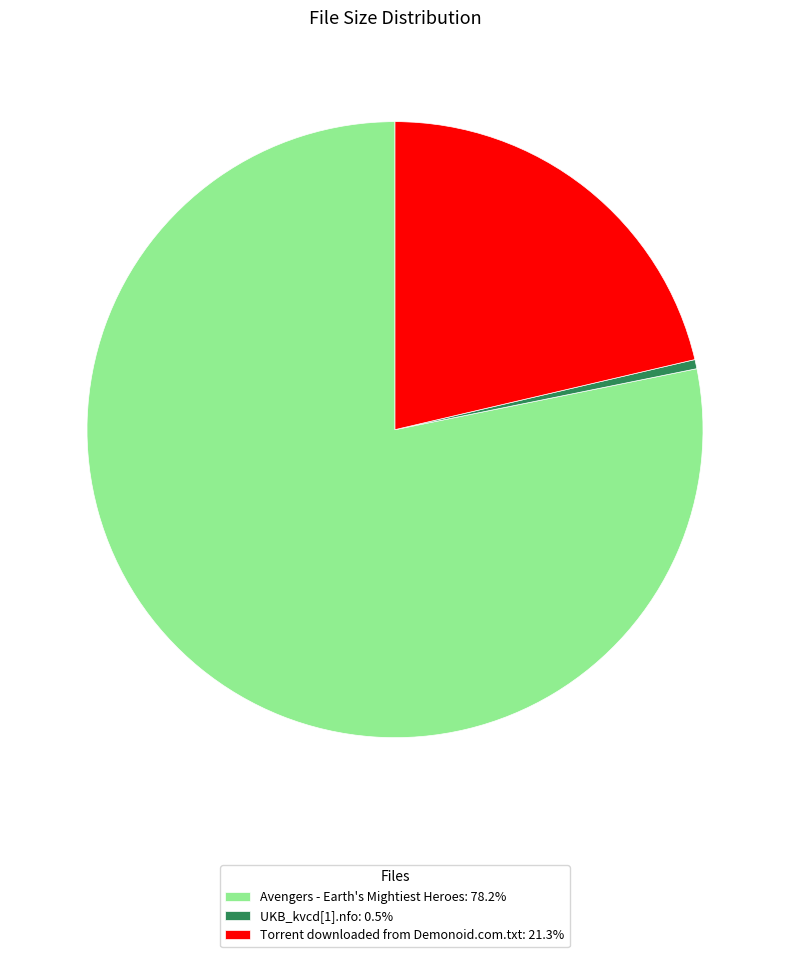

Approximately how many times larger is the value at Avengers - Earth's Mightiest Heroes: 78.2% compared to Torrent downloaded from Demonoid.com.txt: 21.3%?

3.7